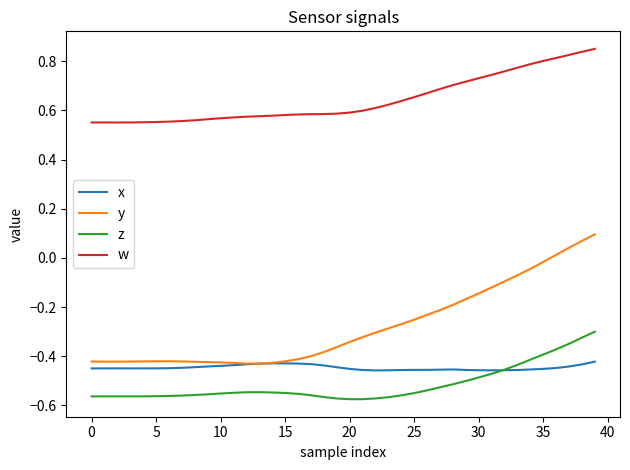

Which series has the widest spread of values?

y